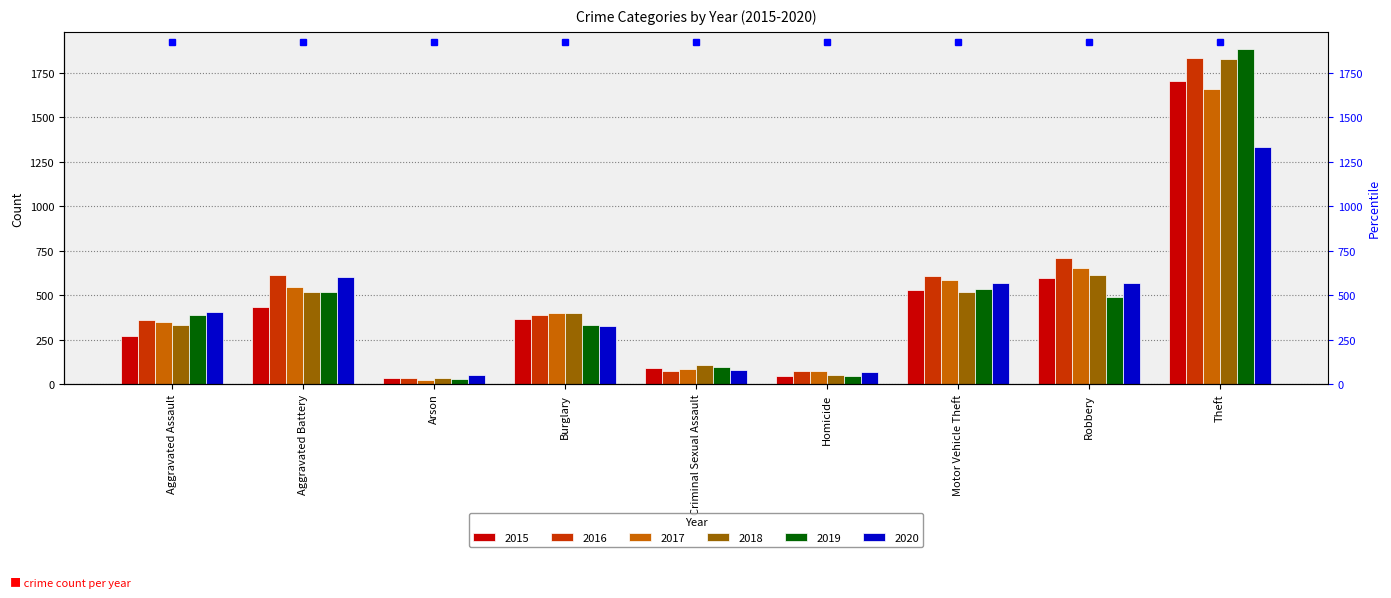

Between Aggravated Assault and Robbery, which series saw the biggest shift?

2016